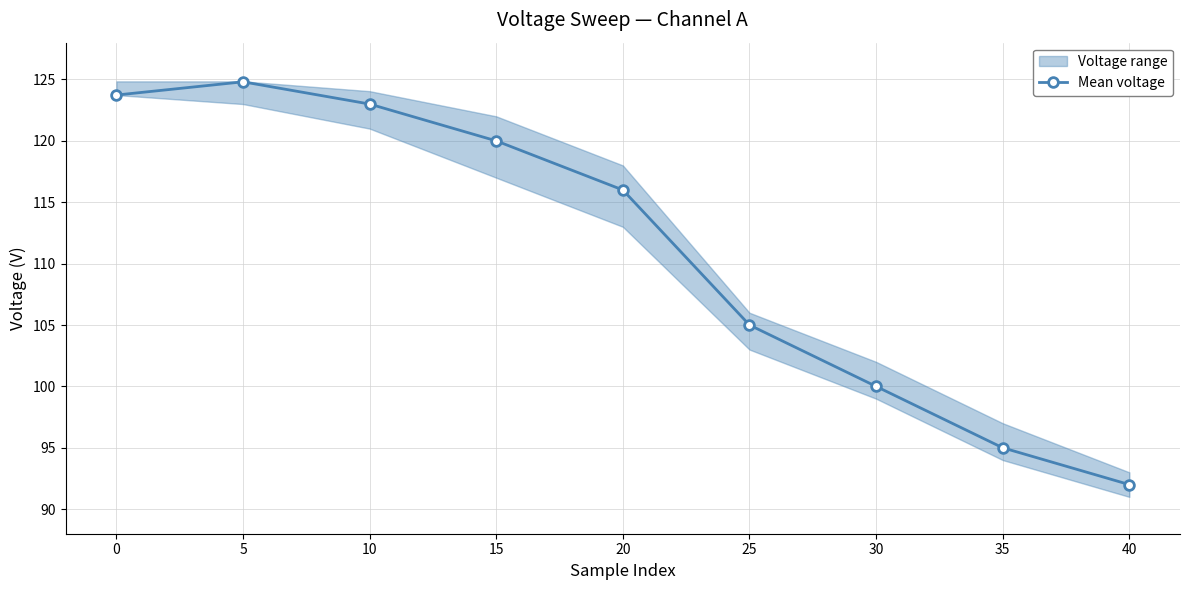

How many categories are shown in the chart?

9